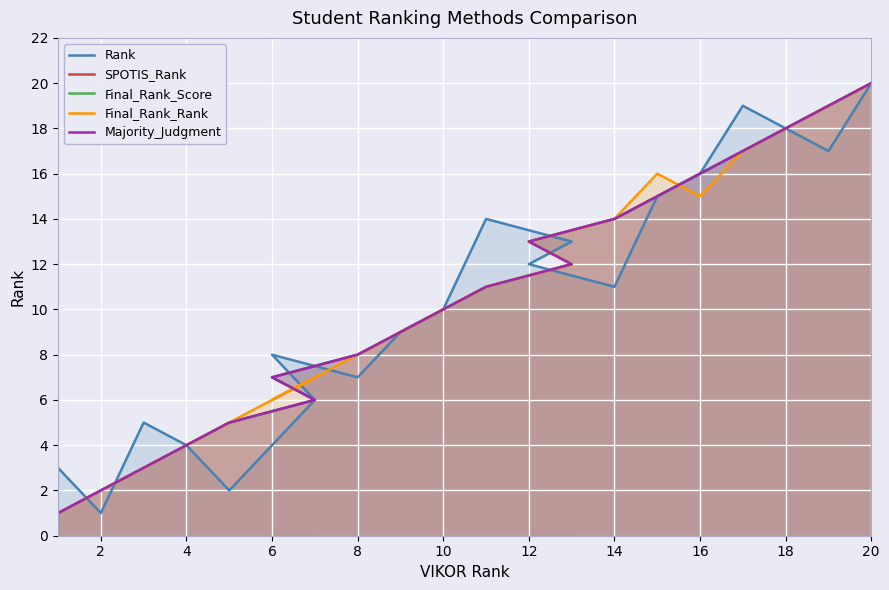

In Rank, how many points are higher than both neighbors (excluding endpoints)?

4